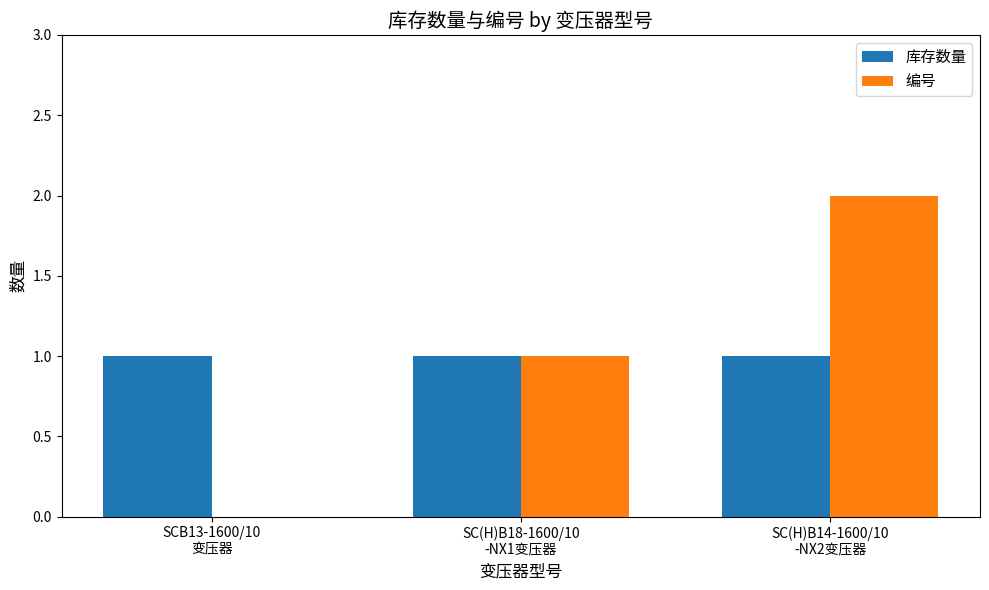

What is the sum of all 库存数量 values?

3